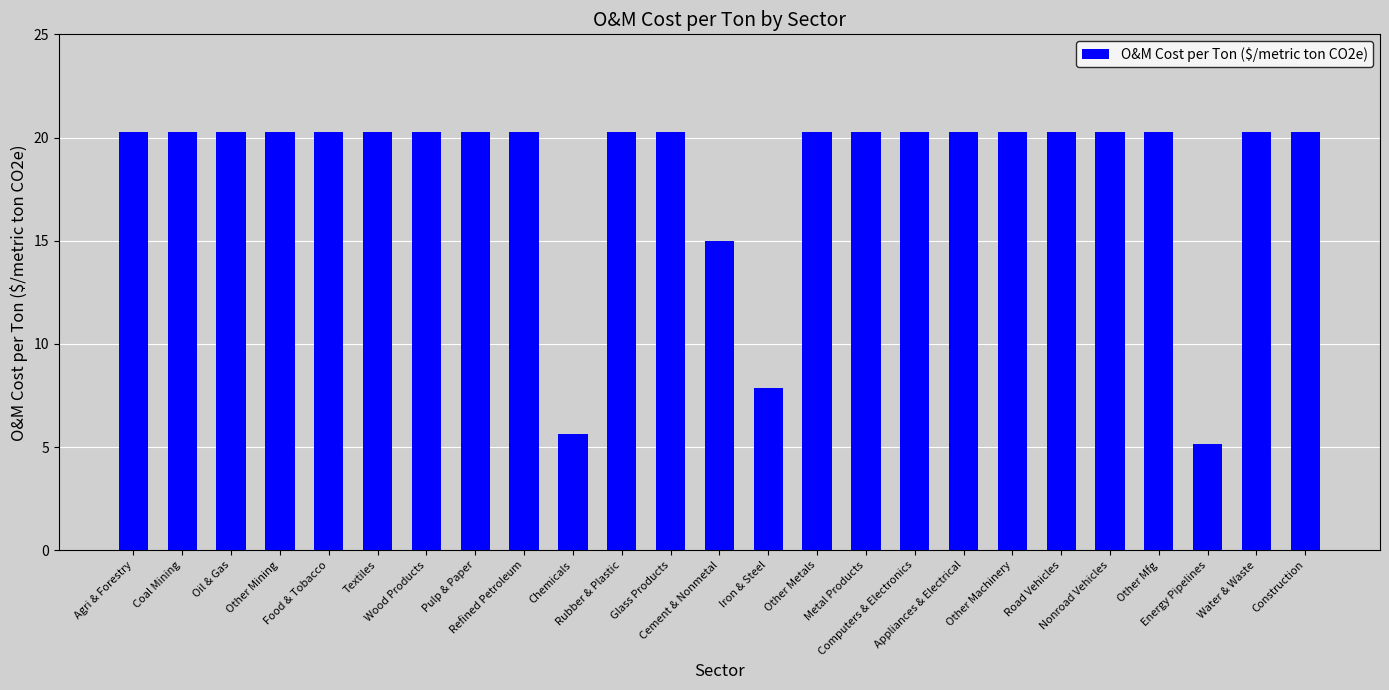

What is the ratio of the value at Energy Pipelines to the value at Appliances & Electrical?

0.3